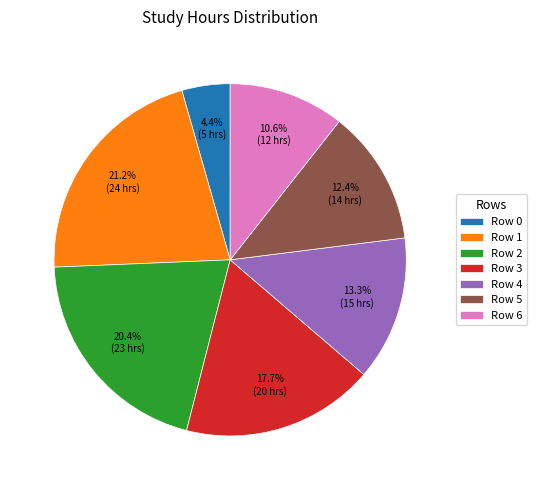

Rank the categories by value from lowest to highest.

Row 0, Row 6, Row 5, Row 4, Row 3, Row 2, Row 1